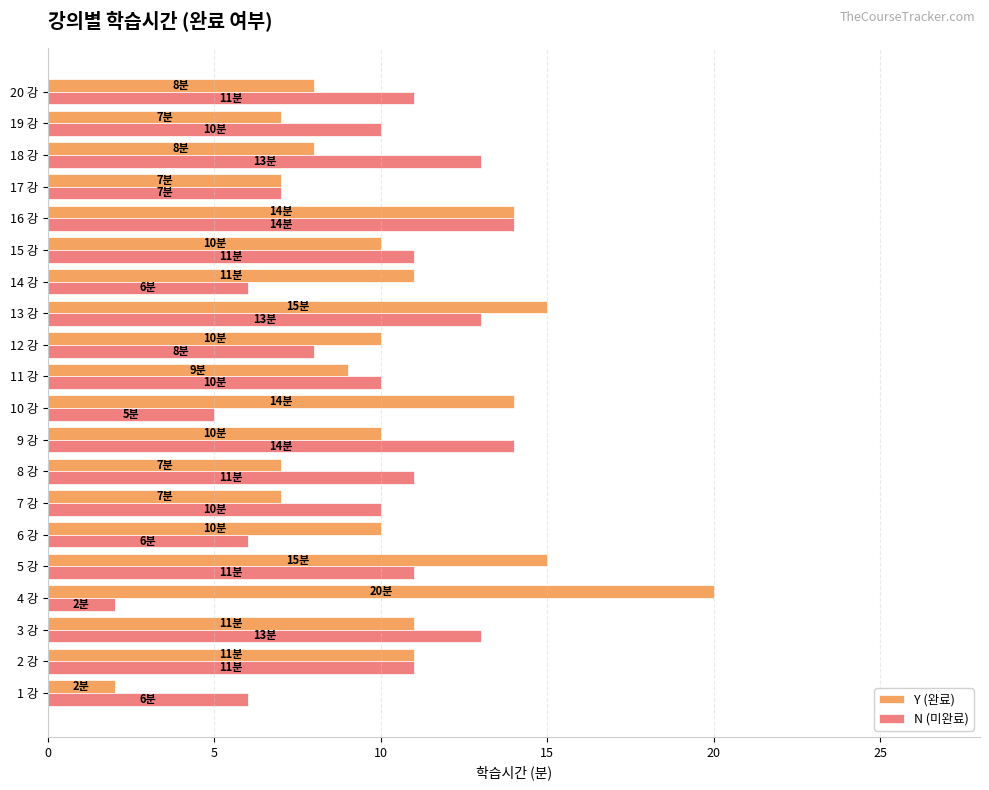

What is the greatest value displayed?

20